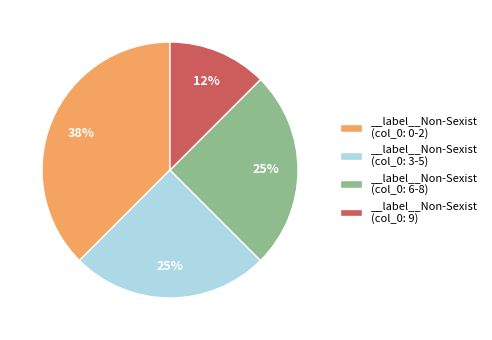

What is the smallest slice in the pie chart?

__label__Non-Sexist (col_0: 9)